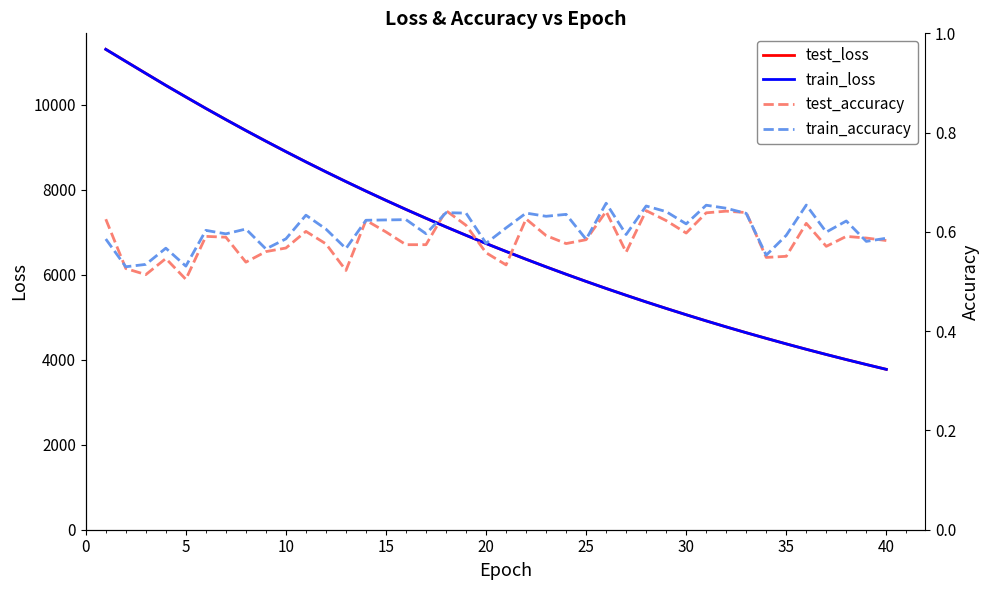

What is the lowest value of the test_loss series?

3773.0